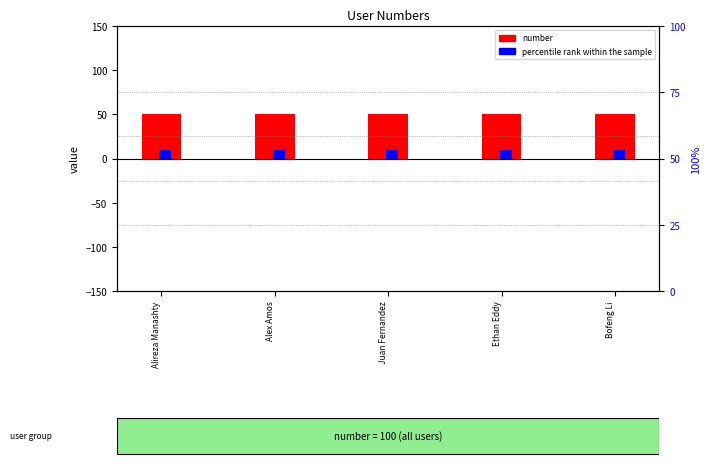

Which has a higher value, Ethan Eddy or Bofeng Li?

Ethan Eddy